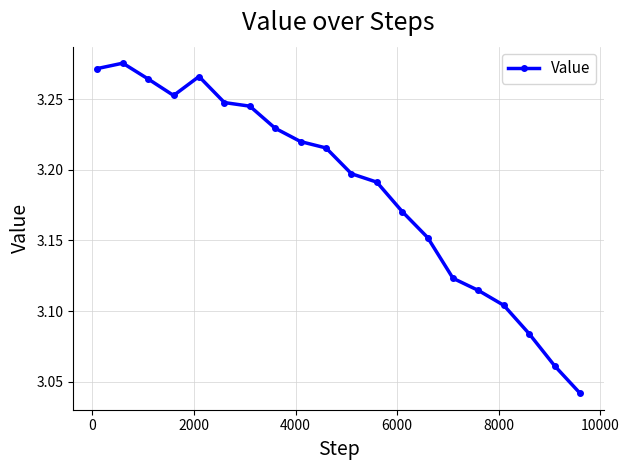

How many values are between 3 and 4?

20